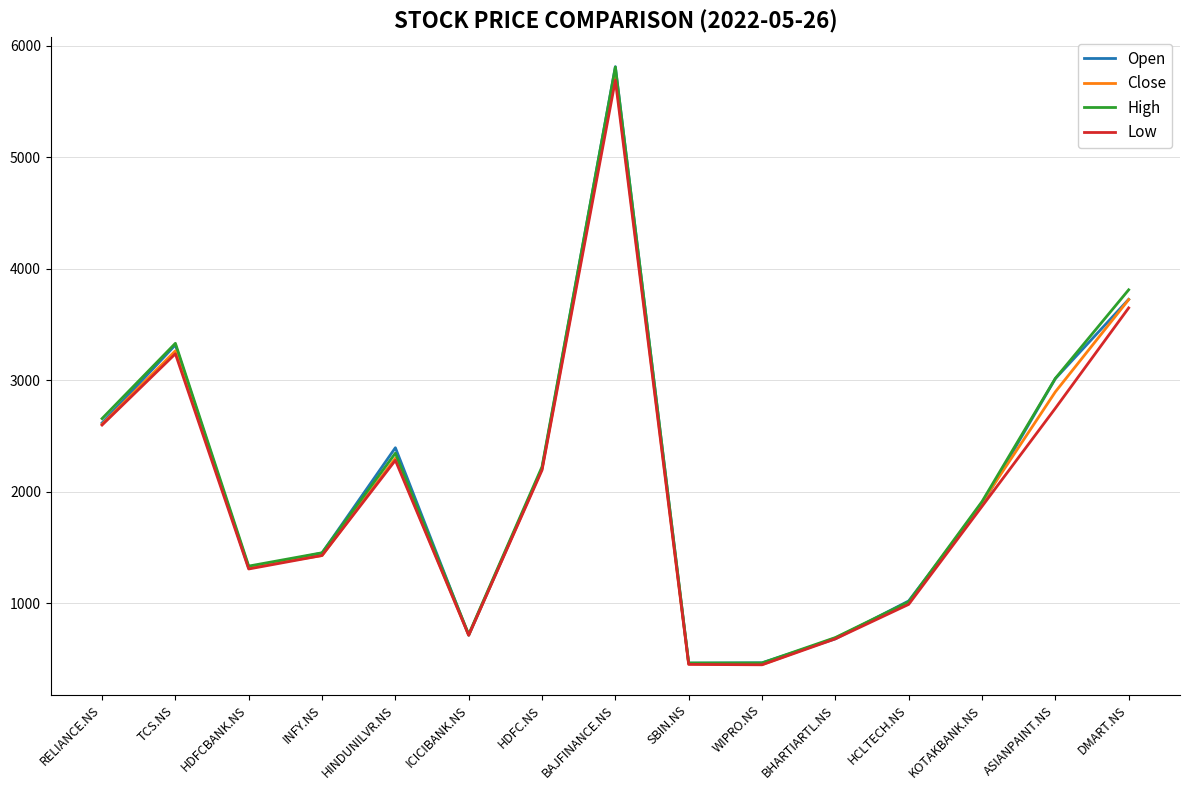

What is the difference between the second highest and minimum values in the Close series?

3274.2